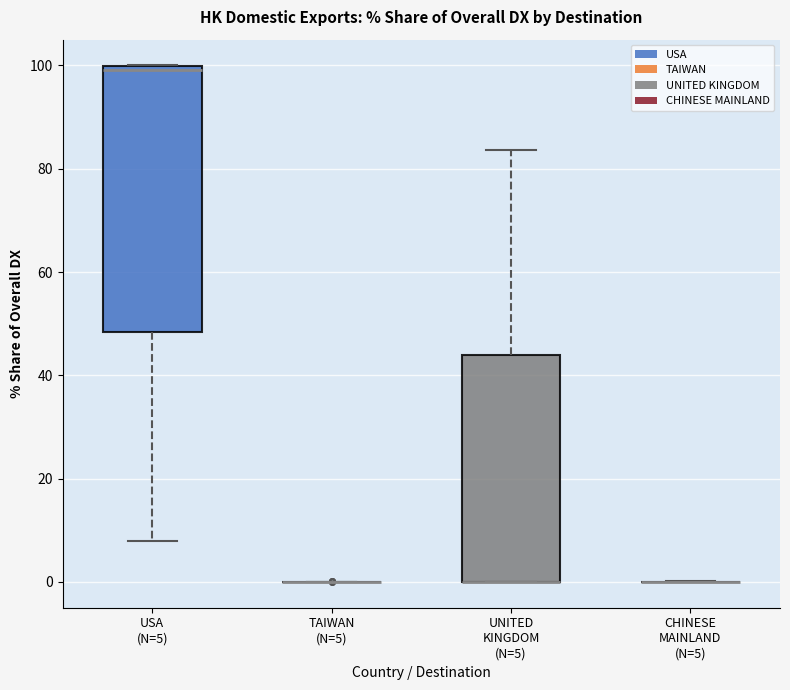

Comparing the boxes themselves (not the whiskers), which one is the tallest?

USA (N=5)